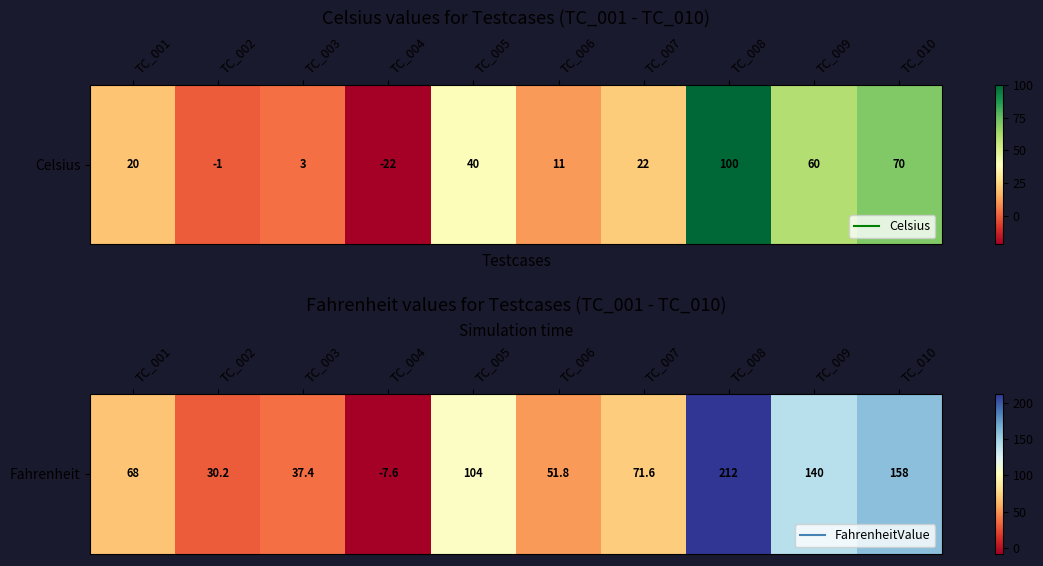

What is the minimum value shown in the chart?

-7.6